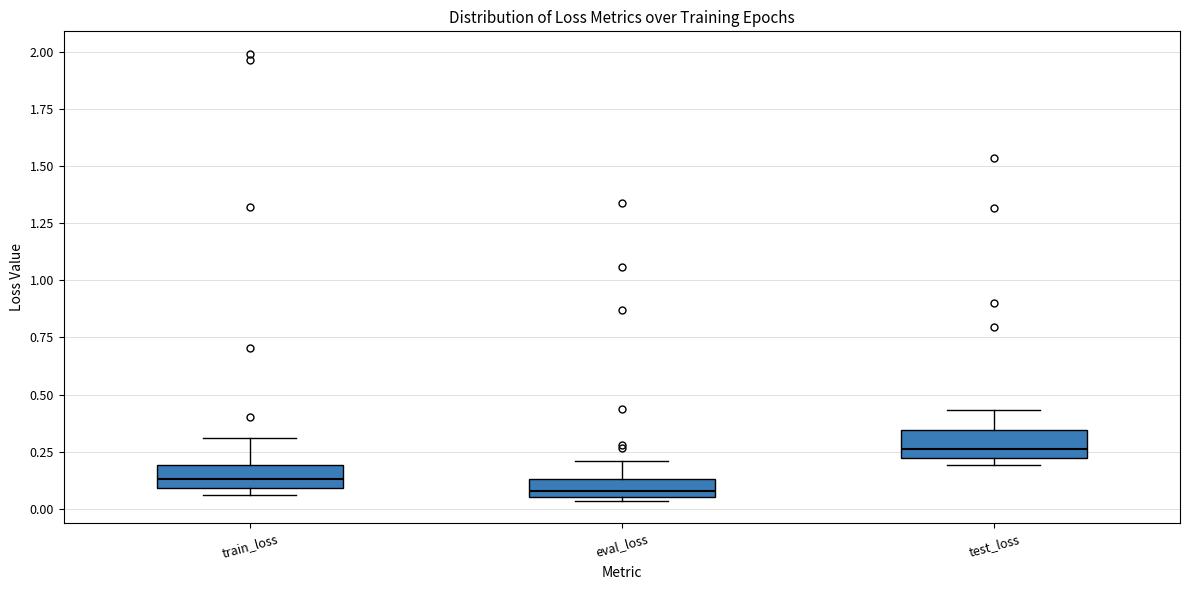

Where does the median line of the box for train_loss sit on the y-axis? The values are not printed on the chart, so give them approximately, as read against the axis.

0.15